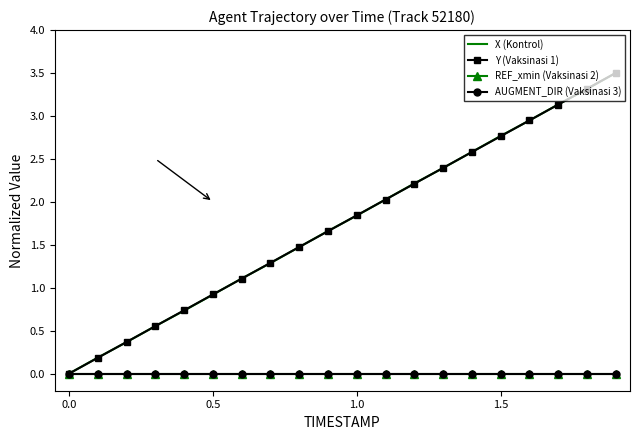

How many values in the X (Kontrol) series are below 1?

6